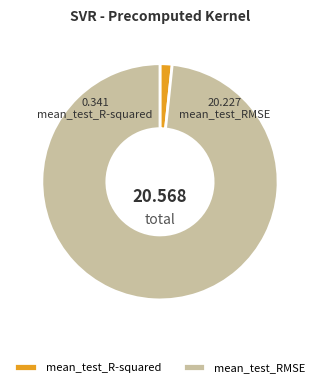

Does any single category account for the majority?

Yes